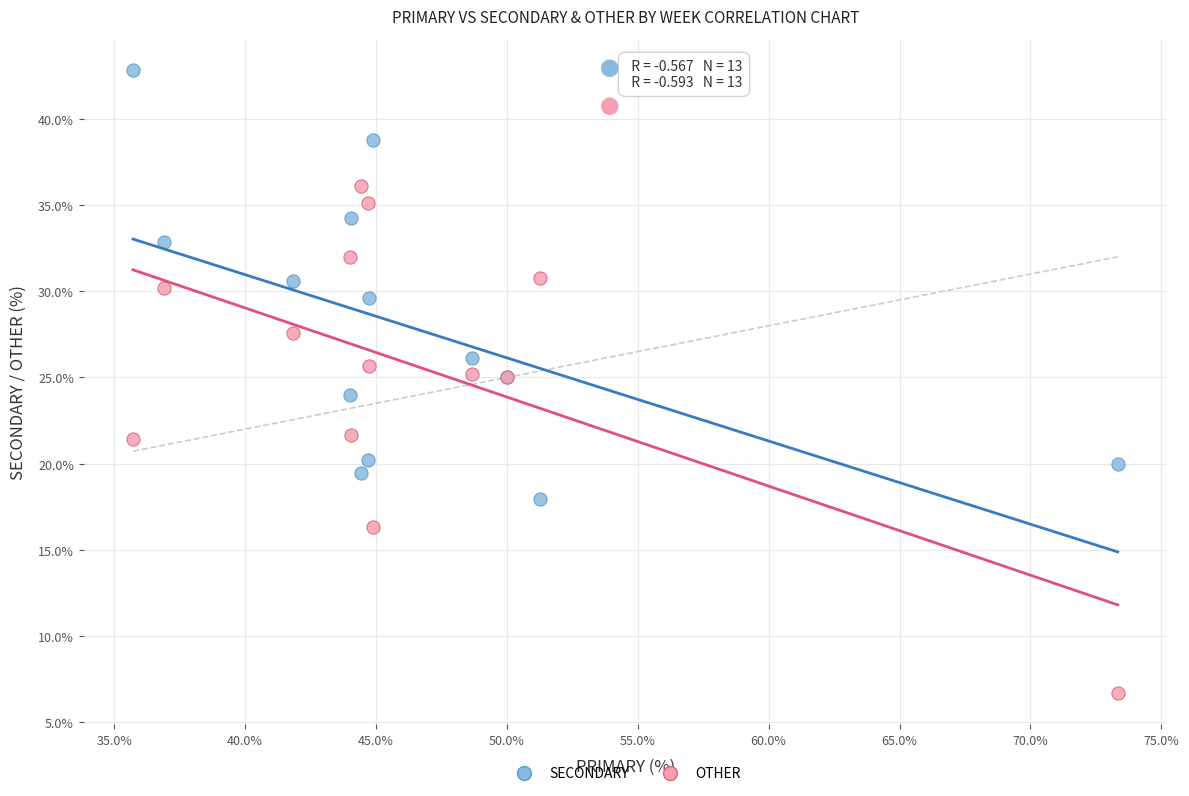

Which series has the largest Y range (max minus min)?

OTHER